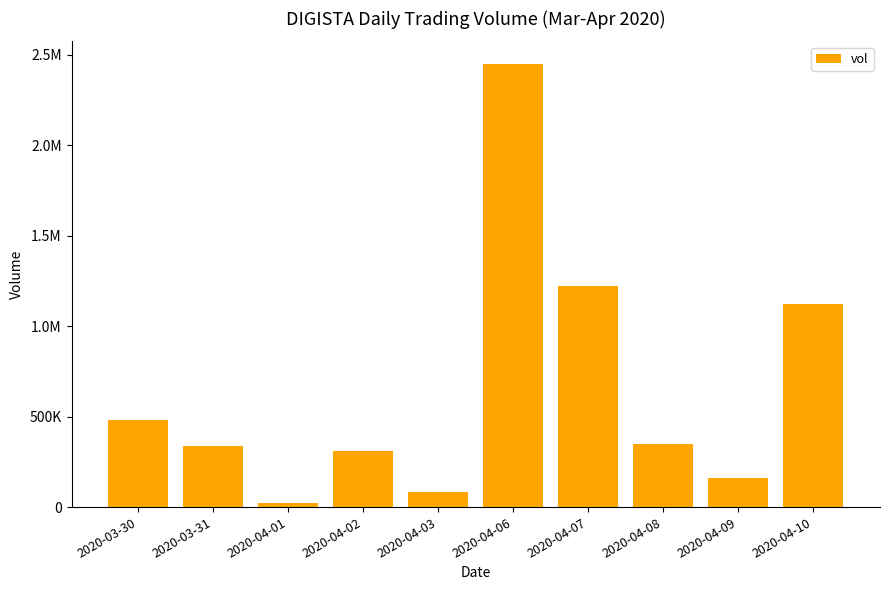

Does the chart contain stacked bars?

No